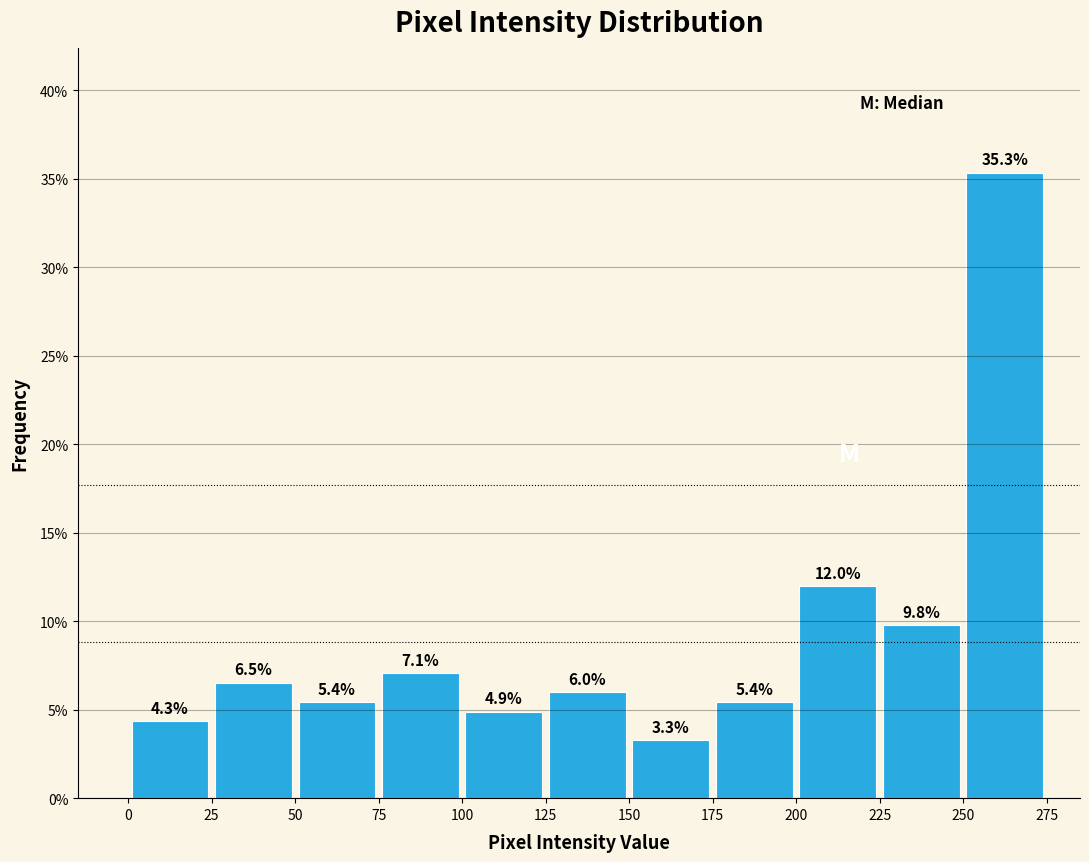

What is the height of the bar covering 175 to 200 on the x-axis?

5.4